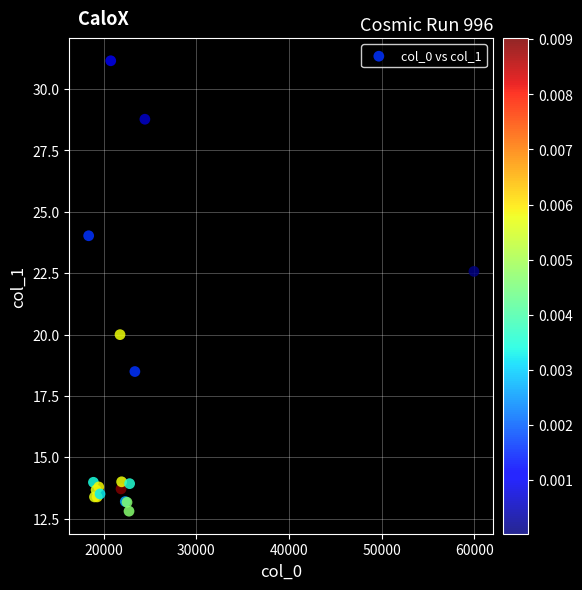

What Y value in the scatter plot is closest to 21?

20.0